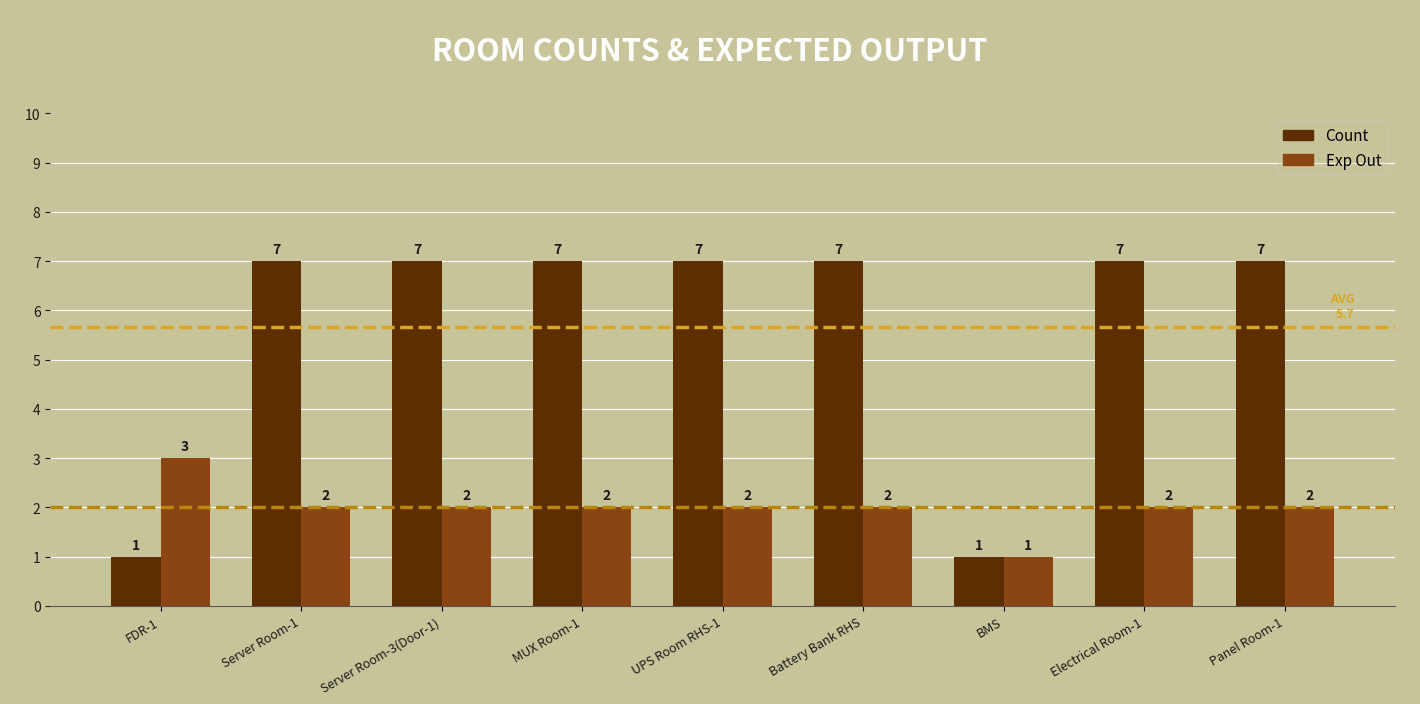

What is the label of the 9th bar from the right?

FDR-1